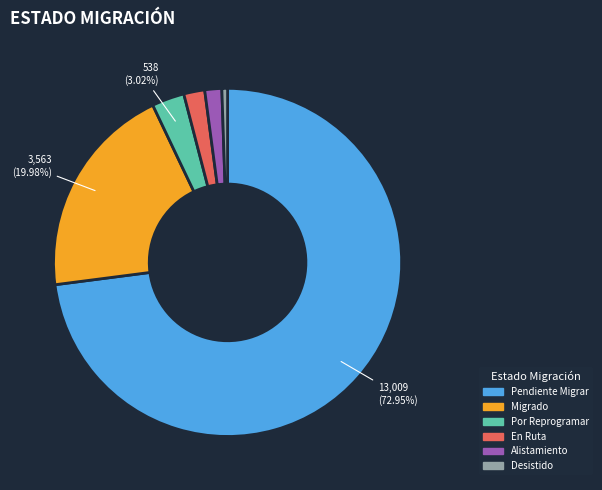

What percentage is NOT represented by Por Reprogramar?

97.0%